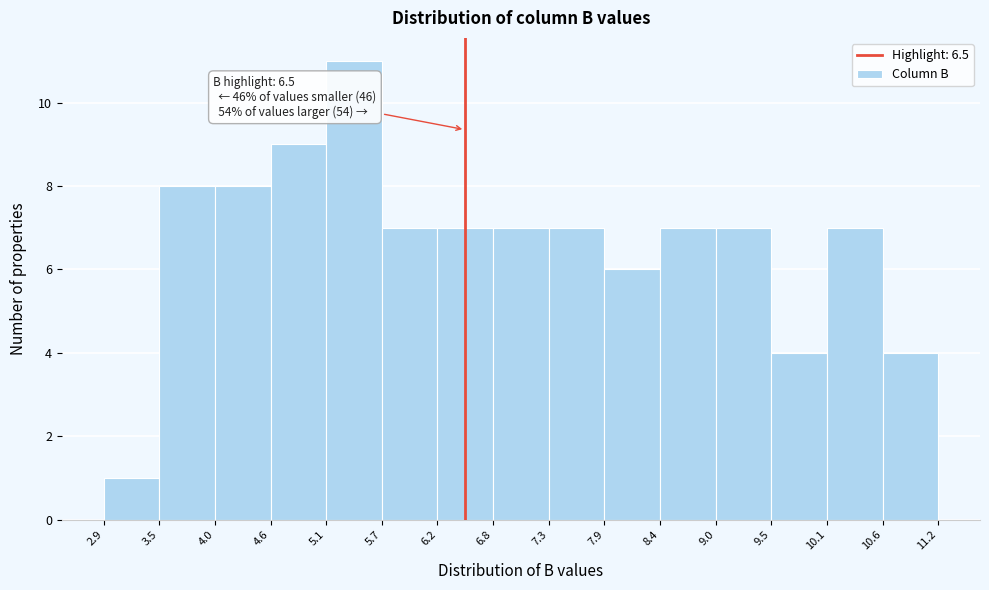

Over which range of the x-axis is the bar tallest?

5.1 to 5.7